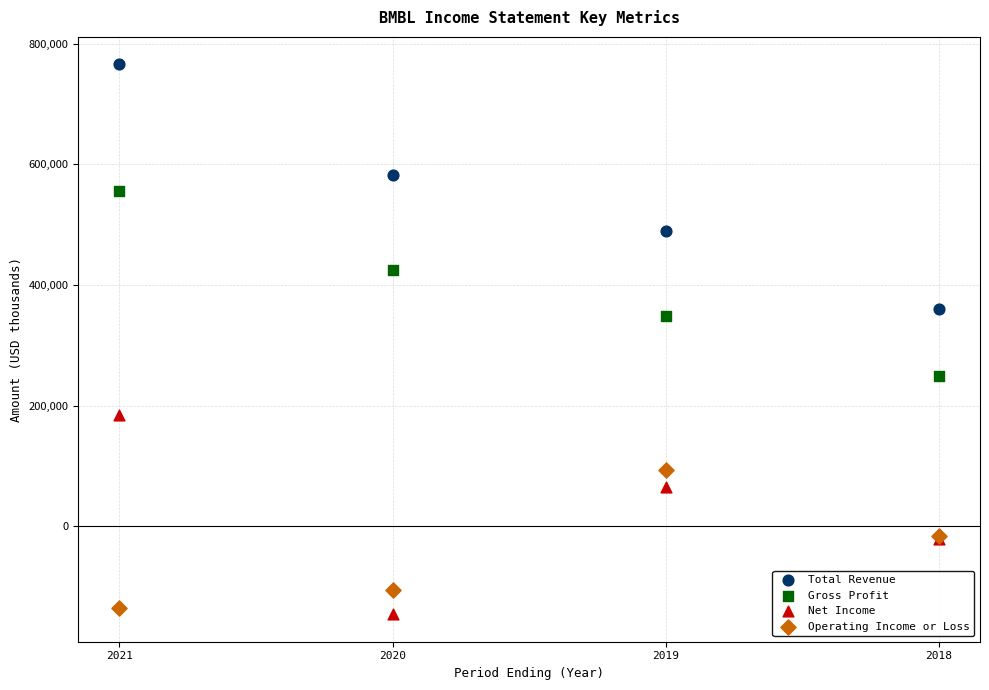

Which series reaches the maximum Y coordinate?

Total Revenue